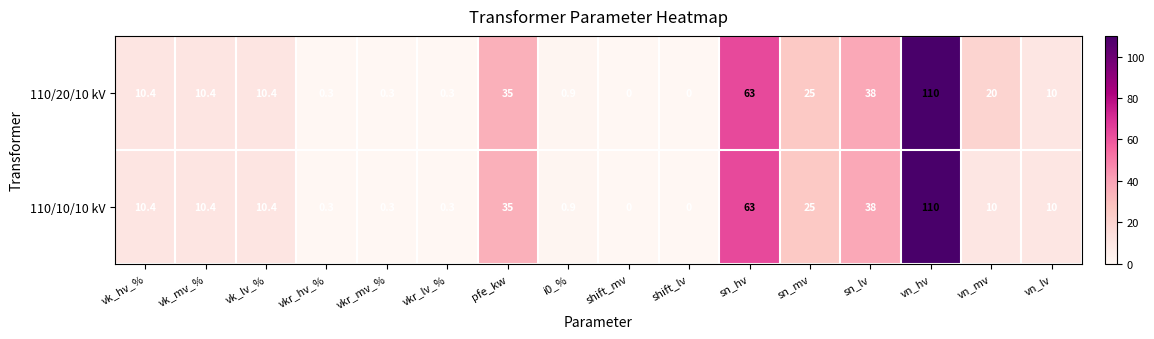

How many distinct data groups are displayed?

2